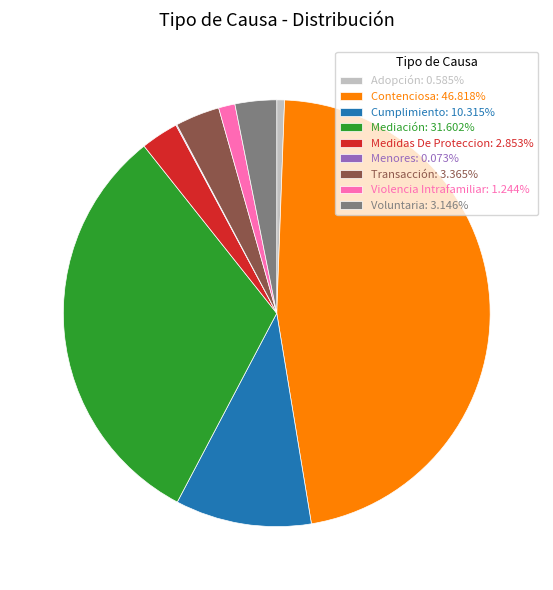

Is there a majority slice in this chart?

No